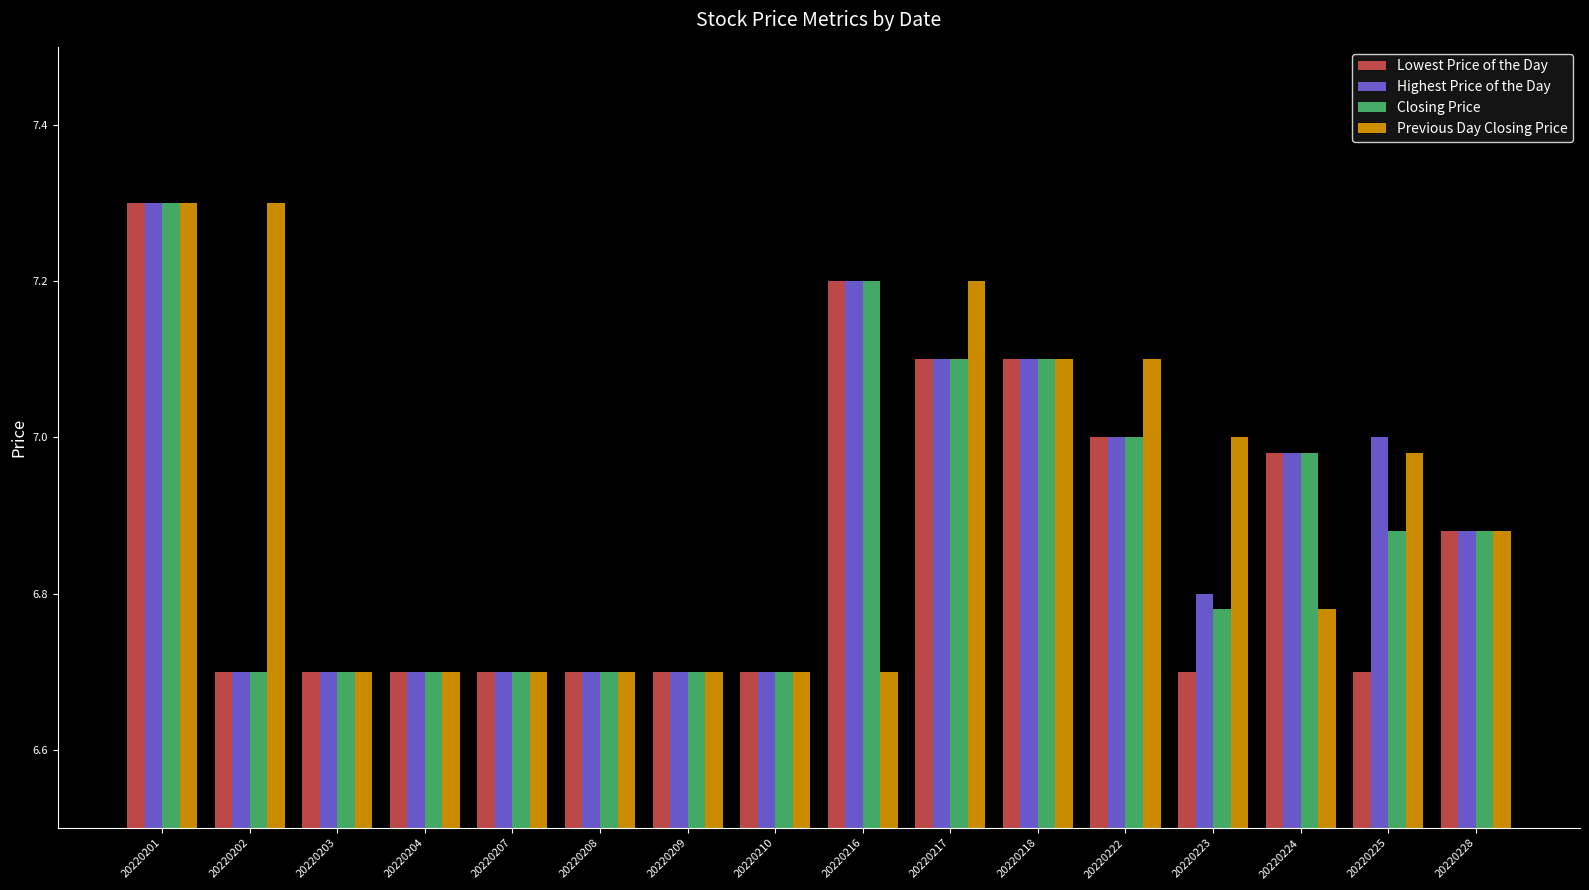

What is the highest value of the Closing Price series?

7.3